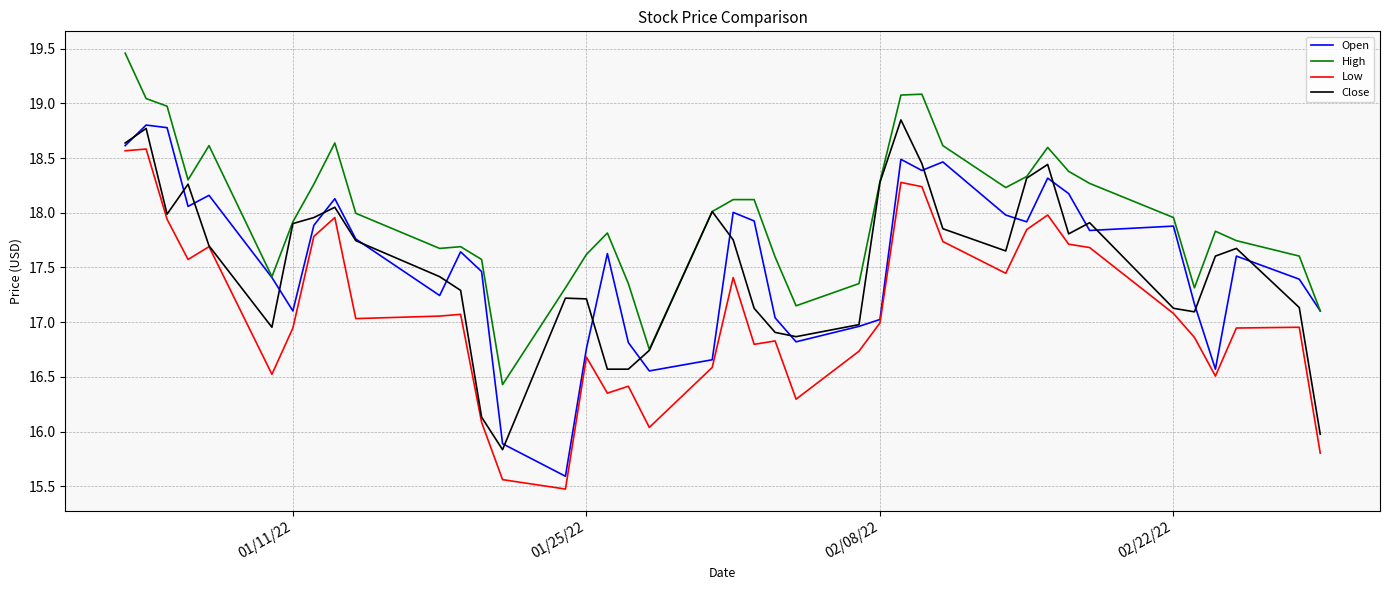

What is the lowest value of the Close series?

15.8